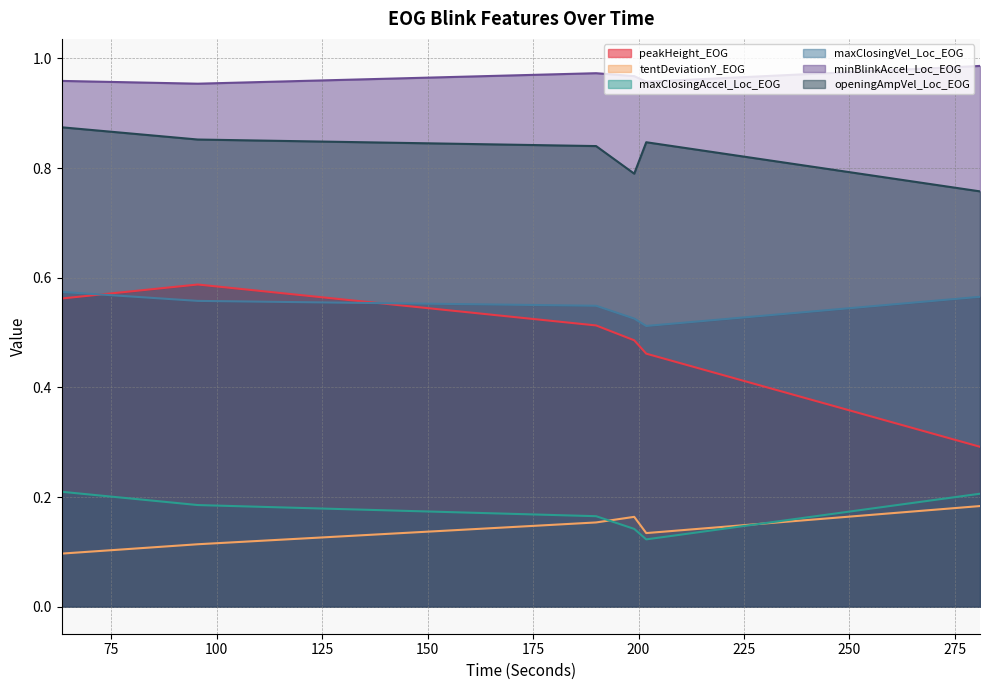

Reading left to right, what are all the values shown in this chart?

peakHeight_EOG: 63.242=0.6	95.511=0.6	189.936=0.5	198.972=0.5	201.825=0.5	280.944=0.3
tentDeviationY_EOG: 63.242=0.1	95.511=0.1	189.936=0.2	198.972=0.2	201.825=0.1	280.944=0.2
maxClosingAccel_Loc_EOG: 63.242=0.2	95.511=0.2	189.936=0.2	198.972=0.1	201.825=0.1	280.944=0.2
maxClosingVel_Loc_EOG: 63.242=0.6	95.511=0.6	189.936=0.5	198.972=0.5	201.825=0.5	280.944=0.6
minBlinkAccel_Loc_EOG: 63.242=1.0	95.511=1.0	189.936=1.0	198.972=1.0	201.825=1.0	280.944=1.0
openingAmpVel_Loc_EOG: 63.242=0.9	95.511=0.9	189.936=0.8	198.972=0.8	201.825=0.8	280.944=0.8